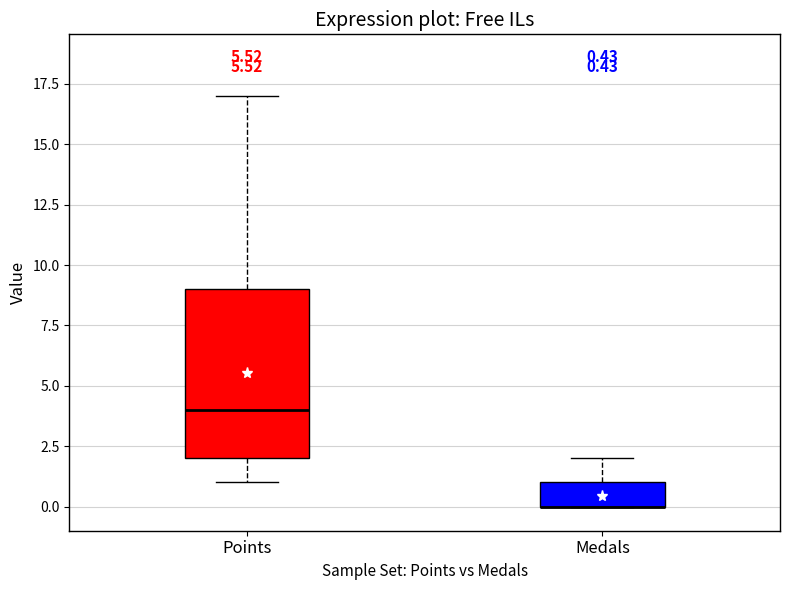

Comparing the boxes themselves (not the whiskers), which one is the tallest?

Points